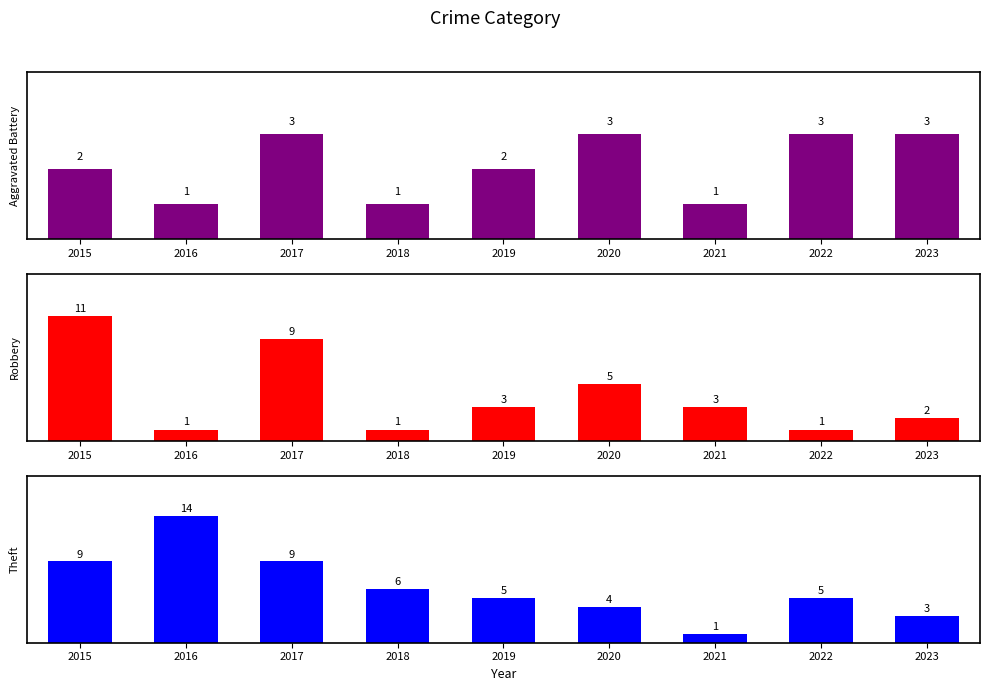

Reading left to right, what are all the values shown in this chart?

Aggravated Battery: 2	1	3	1	2	3	1	3	3
Robbery: 11	1	9	1	3	5	3	1	2
Theft: 9	14	9	6	5	4	1	5	3